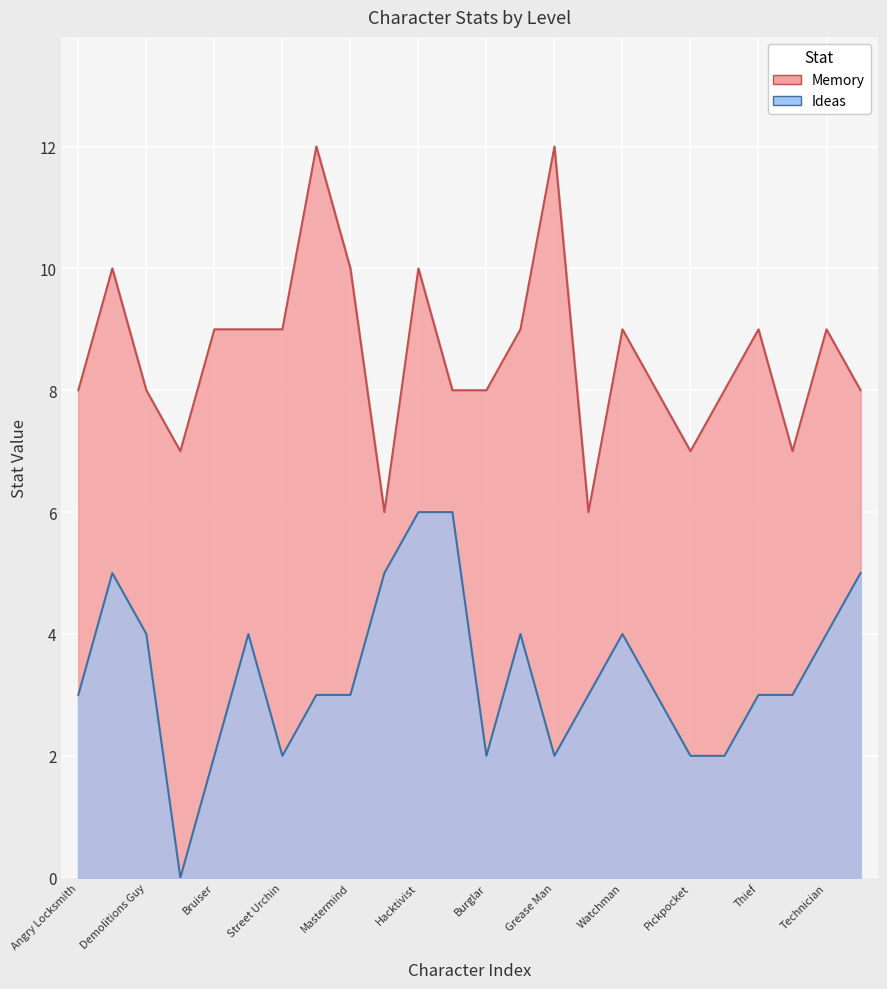

At which category does the chart reach its peak across all series?

Grifter